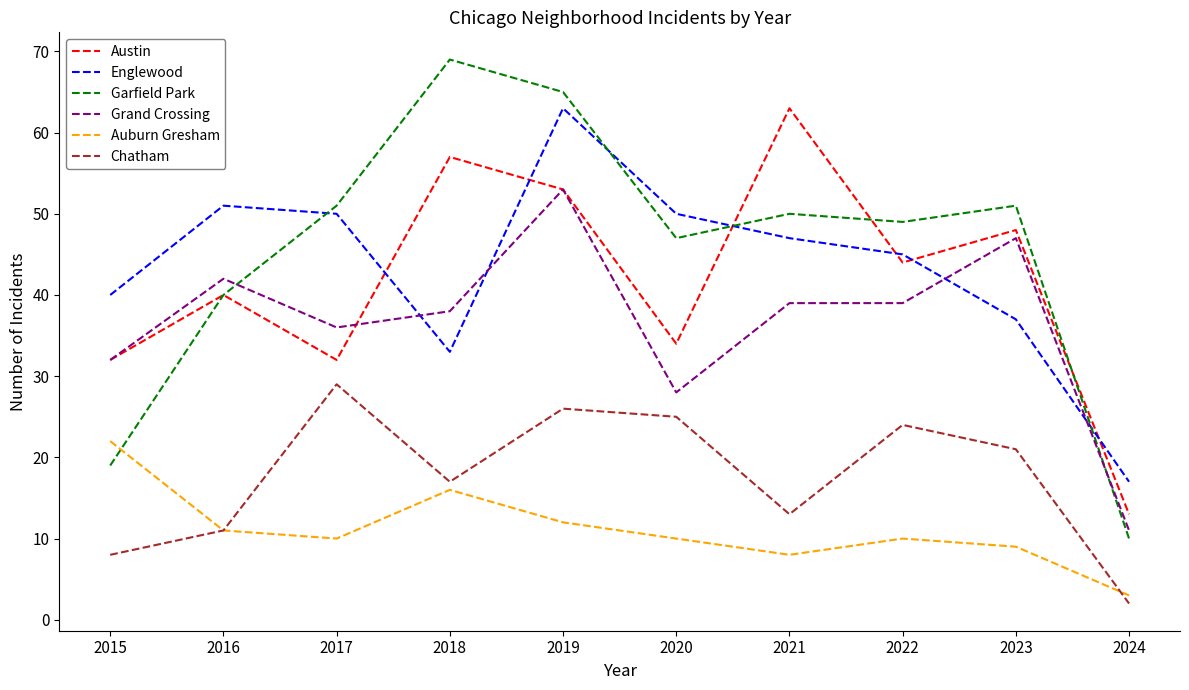

At how many categories does at least one series exceed 45?

8